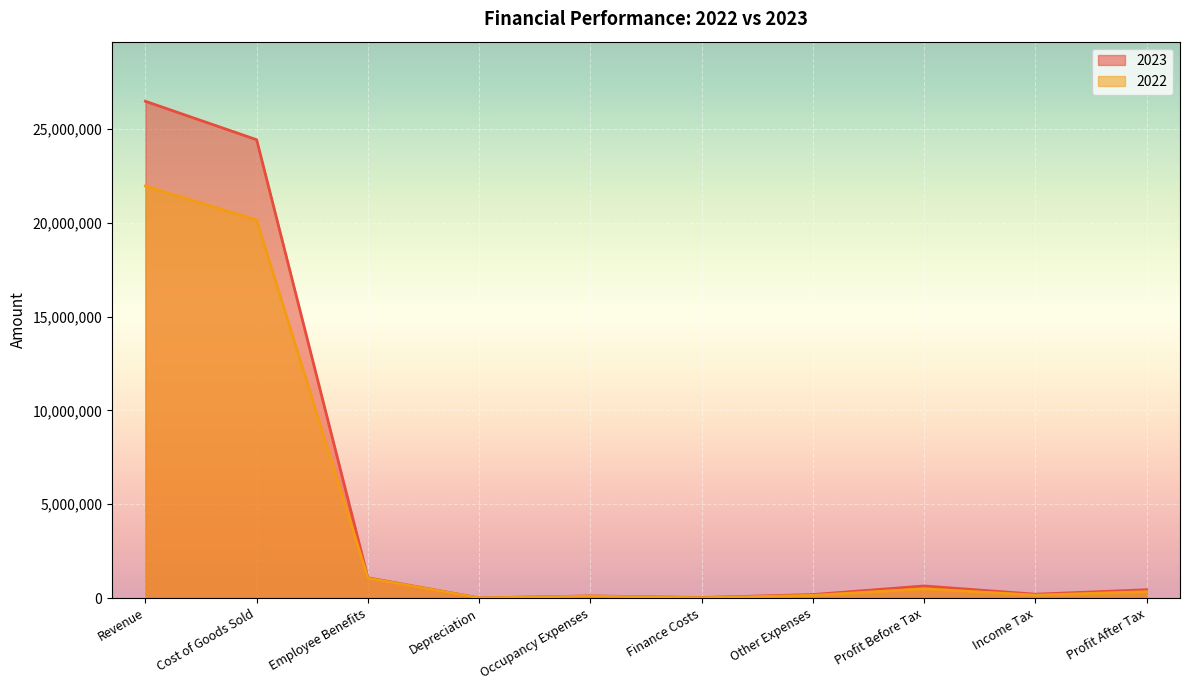

At how many categories does at least one series exceed 12089926?

2